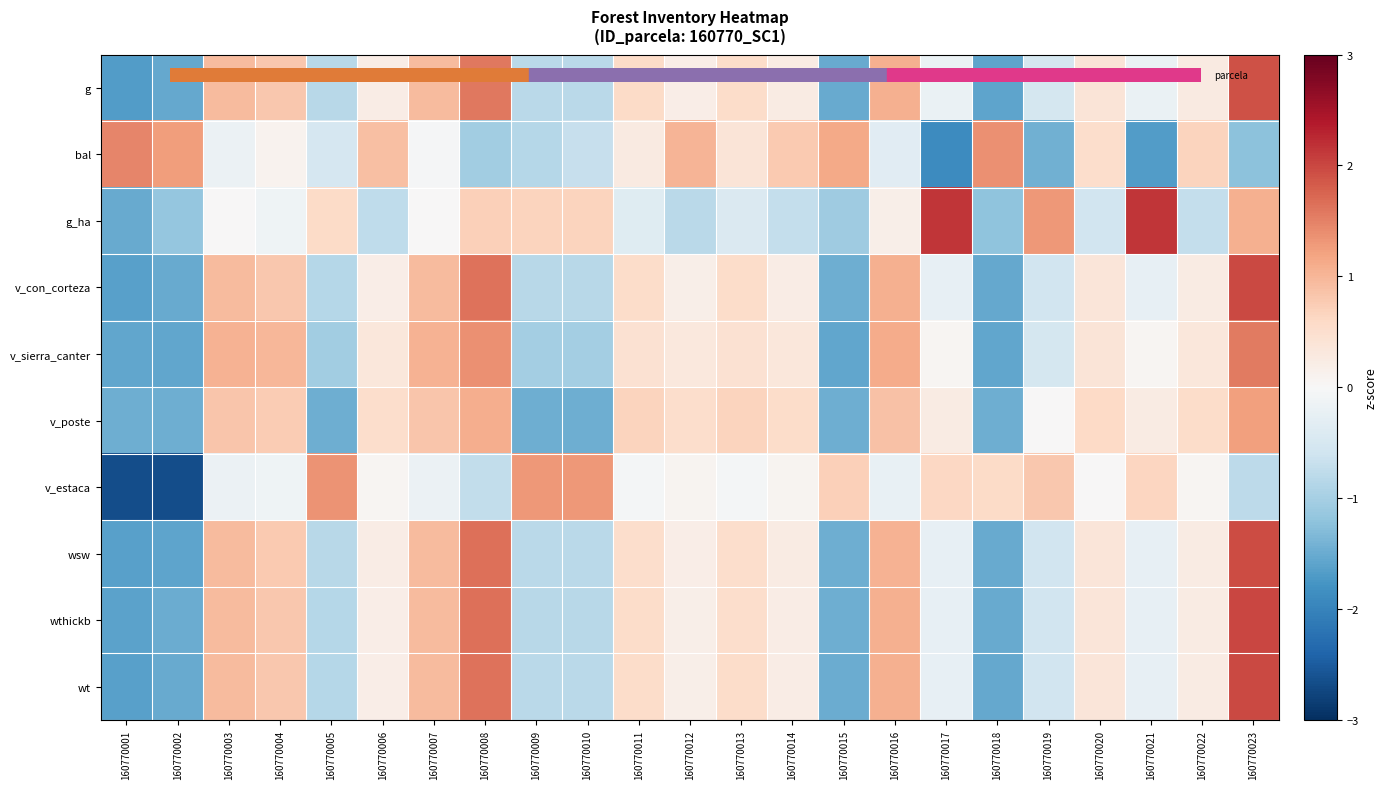

Reading right to left, extract all data points from this chart.

g: 160770023=1.9	160770022=0.3	160770021=-0.2	160770020=0.4	160770019=-0.5	160770018=-1.6	160770017=-0.2	160770016=1.1	160770015=-1.5	160770014=0.2	160770013=0.6	160770012=0.2	160770011=0.6	160770010=-0.8	160770009=-0.8	160770008=1.6	160770007=0.9	160770006=0.2	160770005=-0.8	160770004=0.8	160770003=0.9	160770002=-1.5	160770001=-1.7
bal: 160770023=-1.2	160770022=0.7	160770021=-1.7	160770020=0.5	160770019=-1.4	160770018=1.4	160770017=-1.9	160770016=-0.3	160770015=1.1	160770014=0.8	160770013=0.4	160770012=1.0	160770011=0.3	160770010=-0.7	160770009=-0.9	160770008=-1.0	160770007=-0.0	160770006=0.9	160770005=-0.5	160770004=0.1	160770003=-0.2	160770002=1.3	160770001=1.5
g_ha: 160770023=1.1	160770022=-0.7	160770021=2.1	160770020=-0.6	160770019=1.3	160770018=-1.2	160770017=2.1	160770016=0.2	160770015=-1.1	160770014=-0.7	160770013=-0.4	160770012=-0.8	160770011=-0.4	160770010=0.7	160770009=0.7	160770008=0.7	160770007=0.0	160770006=-0.8	160770005=0.6	160770004=-0.1	160770003=0.0	160770002=-1.2	160770001=-1.5
v_con_corteza: 160770023=2.0	160770022=0.3	160770021=-0.2	160770020=0.4	160770019=-0.6	160770018=-1.5	160770017=-0.2	160770016=1.1	160770015=-1.5	160770014=0.2	160770013=0.5	160770012=0.2	160770011=0.6	160770010=-0.8	160770009=-0.8	160770008=1.6	160770007=0.9	160770006=0.2	160770005=-0.9	160770004=0.8	160770003=0.9	160770002=-1.5	160770001=-1.6
v_sierra_canter: 160770023=1.6	160770022=0.3	160770021=0.1	160770020=0.4	160770019=-0.5	160770018=-1.6	160770017=0.1	160770016=1.1	160770015=-1.6	160770014=0.4	160770013=0.5	160770012=0.3	160770011=0.5	160770010=-1.0	160770009=-1.0	160770008=1.4	160770007=1.0	160770006=0.3	160770005=-1.0	160770004=1.0	160770003=1.0	160770002=-1.6	160770001=-1.6
v_poste: 160770023=1.2	160770022=0.6	160770021=0.2	160770020=0.6	160770019=0.0	160770018=-1.5	160770017=0.2	160770016=0.9	160770015=-1.5	160770014=0.6	160770013=0.7	160770012=0.5	160770011=0.7	160770010=-1.5	160770009=-1.5	160770008=1.1	160770007=0.8	160770006=0.5	160770005=-1.5	160770004=0.8	160770003=0.8	160770002=-1.5	160770001=-1.5
v_estaca: 160770023=-0.8	160770022=0.1	160770021=0.6	160770020=0.0	160770019=0.8	160770018=0.6	160770017=0.6	160770016=-0.2	160770015=0.7	160770014=0.1	160770013=-0.1	160770012=0.1	160770011=-0.1	160770010=1.3	160770009=1.3	160770008=-0.7	160770007=-0.2	160770006=0.1	160770005=1.4	160770004=-0.1	160770003=-0.2	160770002=-2.7	160770001=-2.7
wsw: 160770023=2.0	160770022=0.2	160770021=-0.2	160770020=0.4	160770019=-0.6	160770018=-1.5	160770017=-0.2	160770016=1.0	160770015=-1.5	160770014=0.2	160770013=0.5	160770012=0.2	160770011=0.5	160770010=-0.8	160770009=-0.8	160770008=1.6	160770007=1.0	160770006=0.2	160770005=-0.8	160770004=0.8	160770003=1.0	160770002=-1.6	160770001=-1.6
wthickb: 160770023=2.0	160770022=0.2	160770021=-0.3	160770020=0.4	160770019=-0.6	160770018=-1.5	160770017=-0.3	160770016=1.1	160770015=-1.5	160770014=0.2	160770013=0.5	160770012=0.2	160770011=0.5	160770010=-0.8	160770009=-0.8	160770008=1.7	160770007=0.9	160770006=0.2	160770005=-0.9	160770004=0.8	160770003=0.9	160770002=-1.5	160770001=-1.6
wt: 160770023=2.0	160770022=0.3	160770021=-0.2	160770020=0.4	160770019=-0.6	160770018=-1.5	160770017=-0.2	160770016=1.1	160770015=-1.5	160770014=0.2	160770013=0.5	160770012=0.2	160770011=0.6	160770010=-0.8	160770009=-0.8	160770008=1.6	160770007=0.9	160770006=0.2	160770005=-0.9	160770004=0.8	160770003=0.9	160770002=-1.5	160770001=-1.6